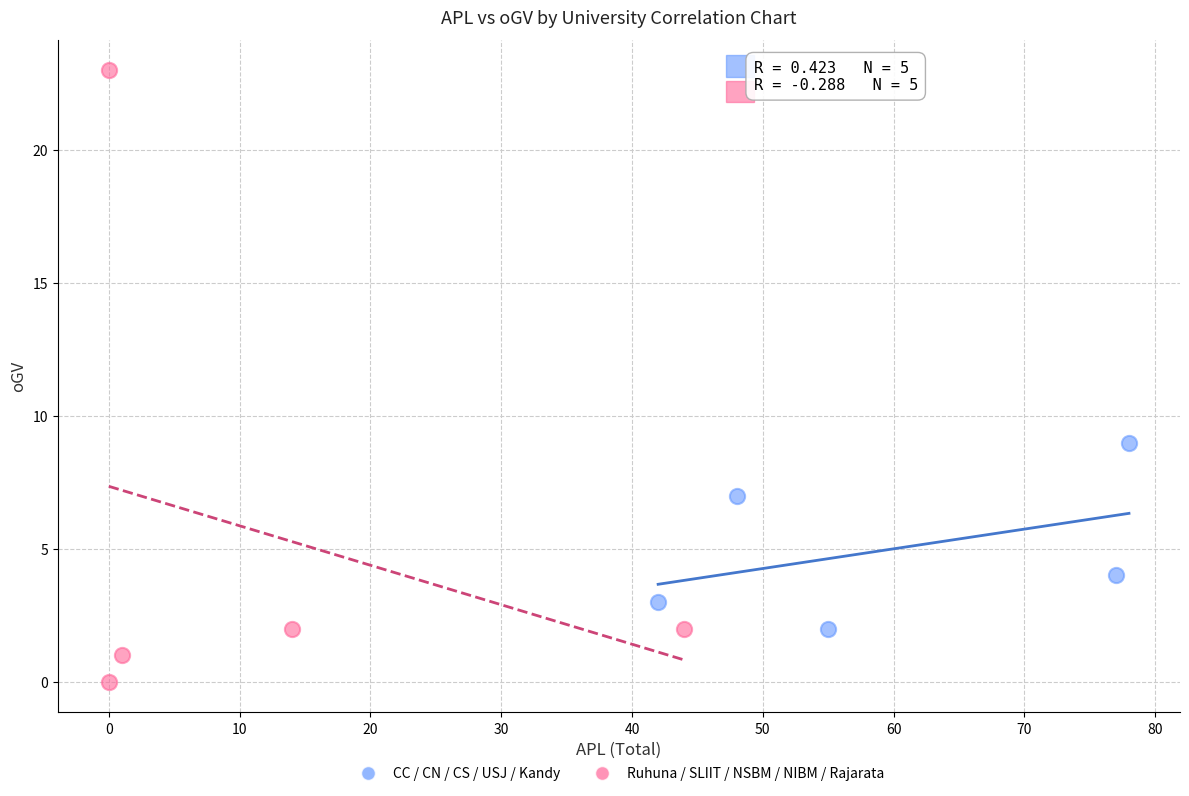

What are all the series names shown in the legend?

CC / CN / CS / USJ / Kandy, Ruhuna / SLIIT / NSBM / NIBM / Rajarata